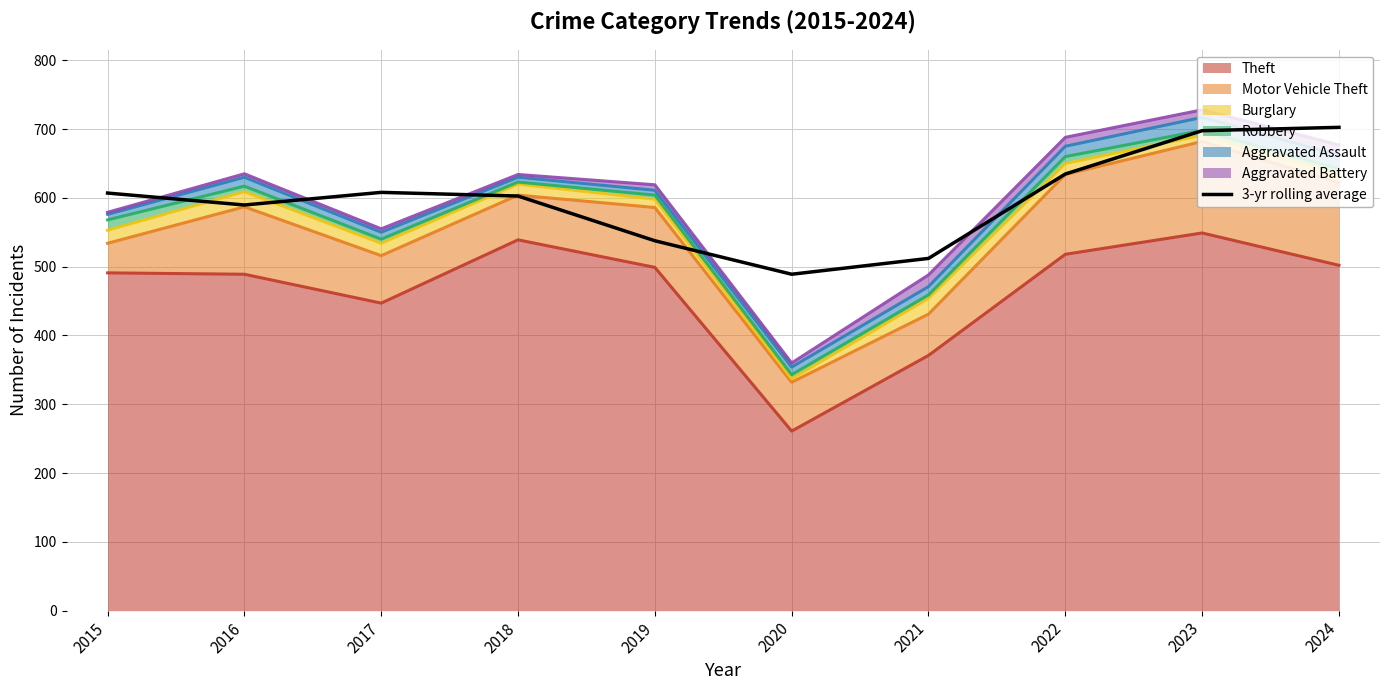

How many interior local valleys (lower than both neighbors) does the data have?

2